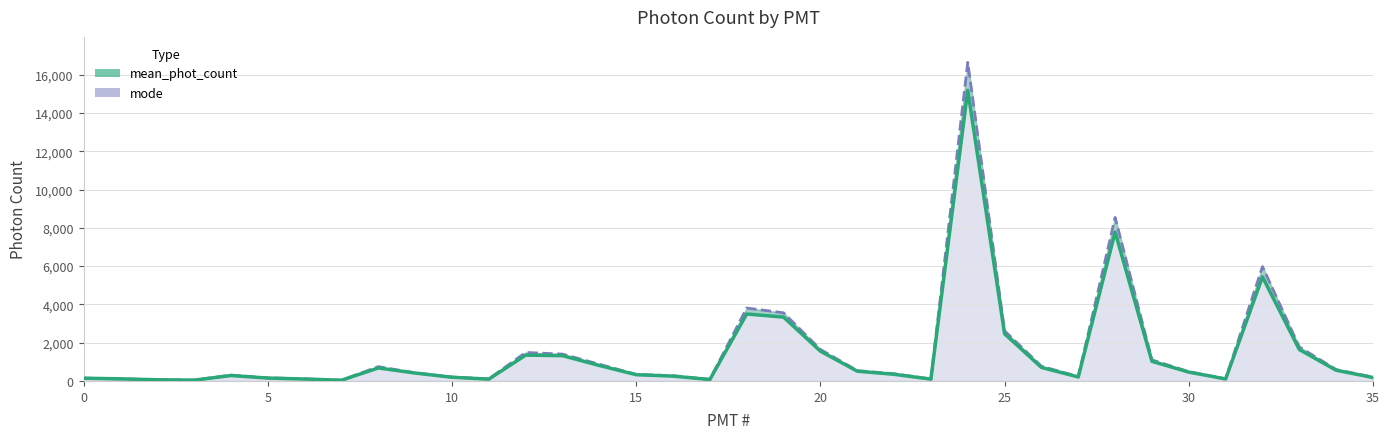

Does the chart have visible grid lines?

Yes